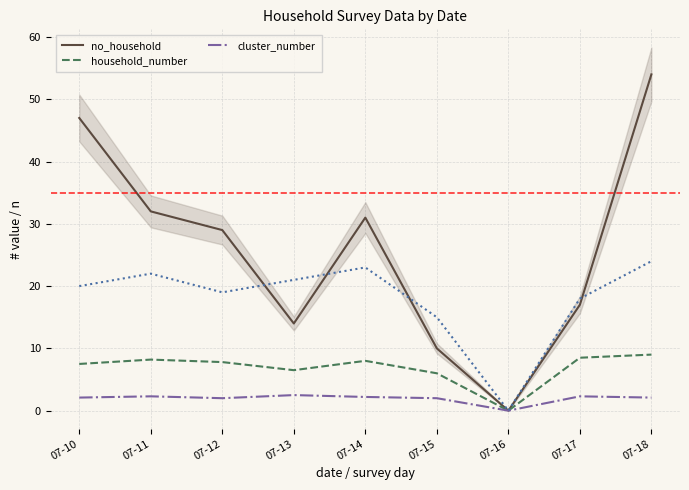

Reading left to right, what are all the values shown in this chart?

no_household: 07-10=47.0	07-11=32.0	07-12=29.0	07-13=14.0	07-14=31.0	07-15=10.0	07-16=0.0	07-17=17.0	07-18=54.0
household_number: 07-10=7.5	07-11=8.2	07-12=7.8	07-13=6.5	07-14=8.0	07-15=6.0	07-16=0.0	07-17=8.5	07-18=9.0
cluster_number: 07-10=2.1	07-11=2.3	07-12=2.0	07-13=2.5	07-14=2.2	07-15=2.0	07-16=0.0	07-17=2.3	07-18=2.1